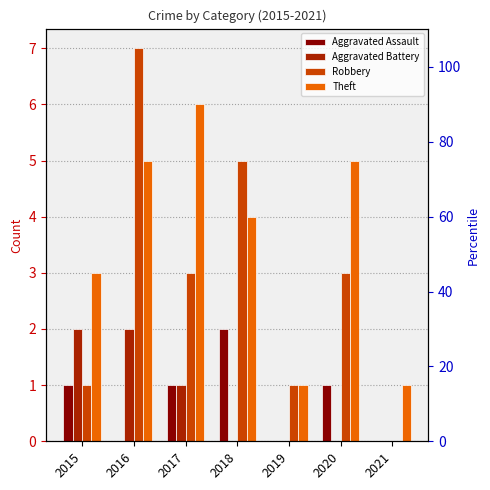

Reading left to right, extract all data points from this chart.

Aggravated Assault: 2015=1	2016=0	2017=1	2018=2	2019=0	2020=1	2021=0
Aggravated Battery: 2015=2	2016=2	2017=1	2018=0	2019=0	2020=0	2021=0
Robbery: 2015=1	2016=7	2017=3	2018=5	2019=1	2020=3	2021=0
Theft: 2015=3	2016=5	2017=6	2018=4	2019=1	2020=5	2021=1